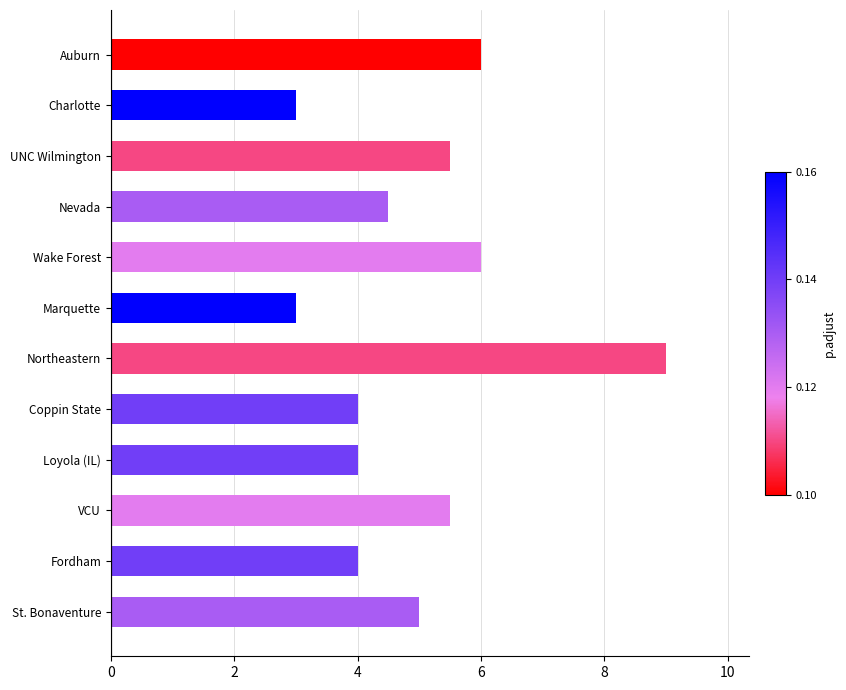

What is the smallest value displayed?

3.0